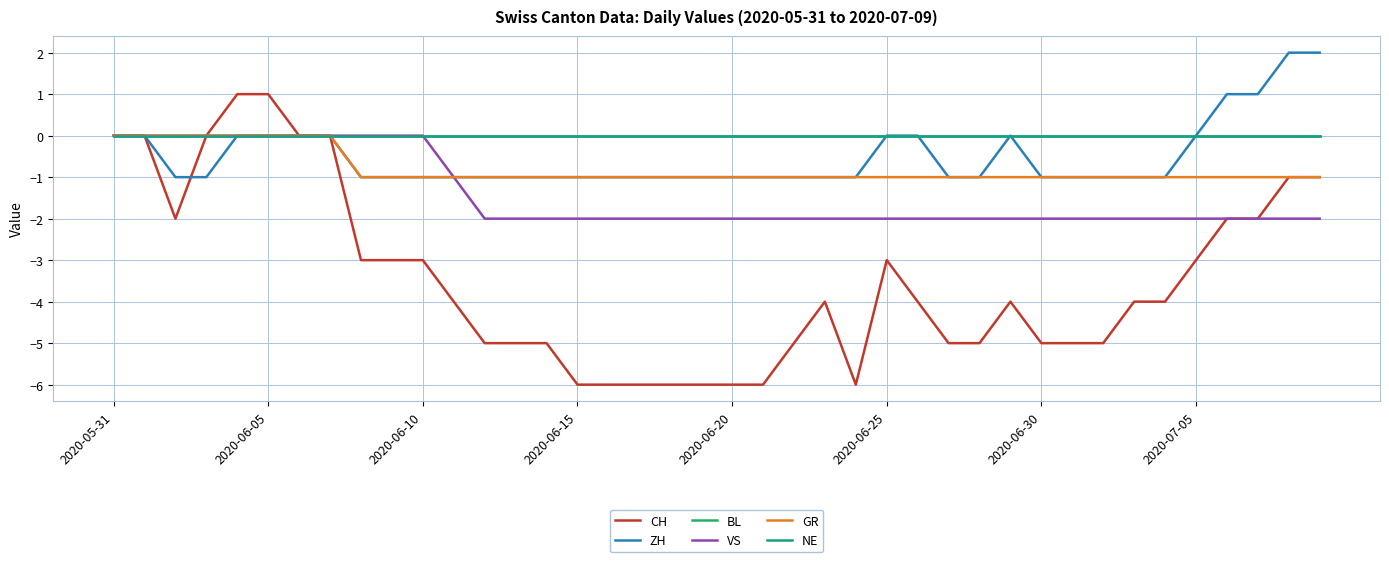

Is this an area chart (filled region under the line)?

No